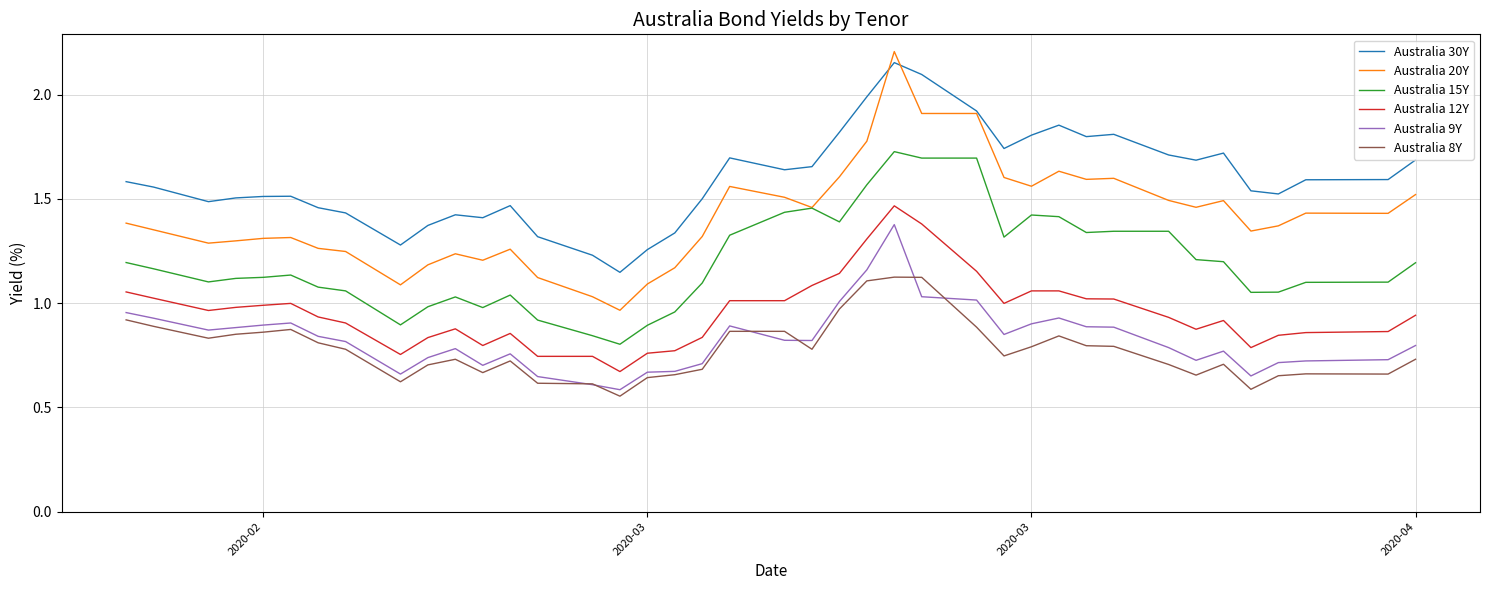

List the series in order of their peak value, lowest first.

Australia 8Y, Australia 9Y, Australia 12Y, Australia 15Y, Australia 30Y, Australia 20Y